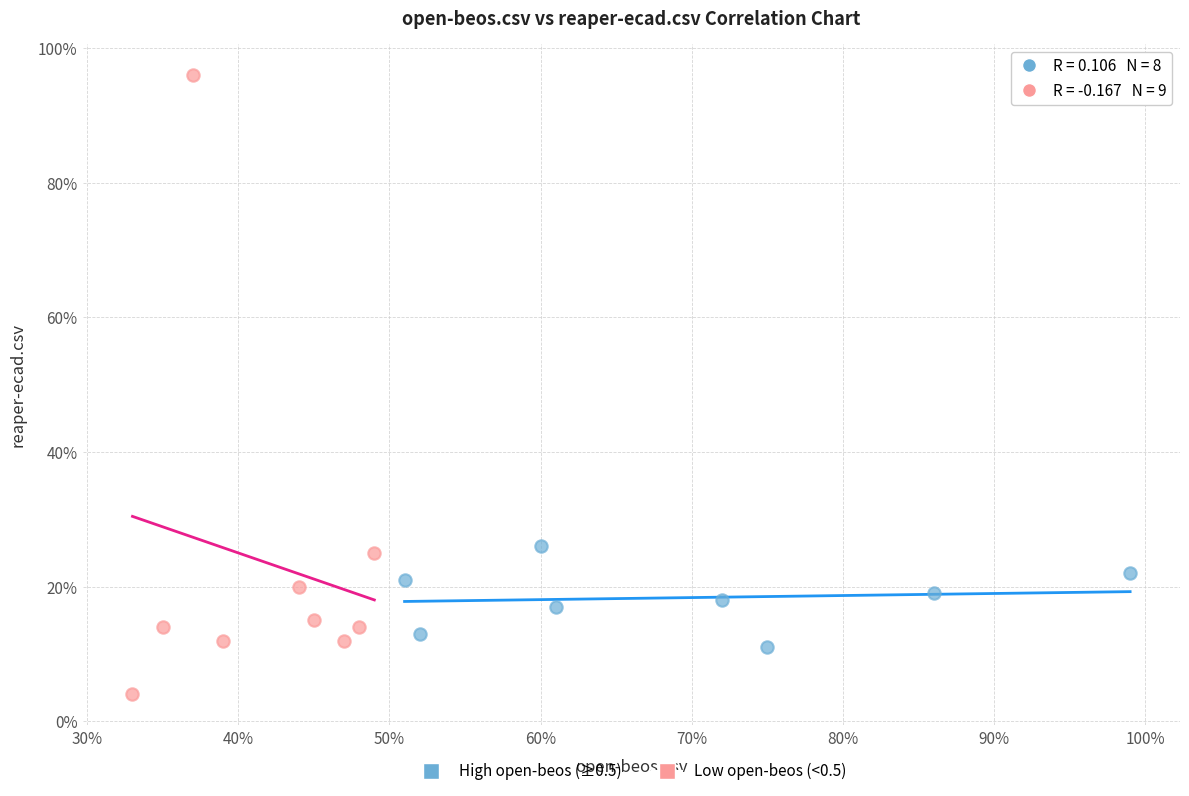

Which series reaches the minimum Y coordinate?

Low open-beos (<0.5)